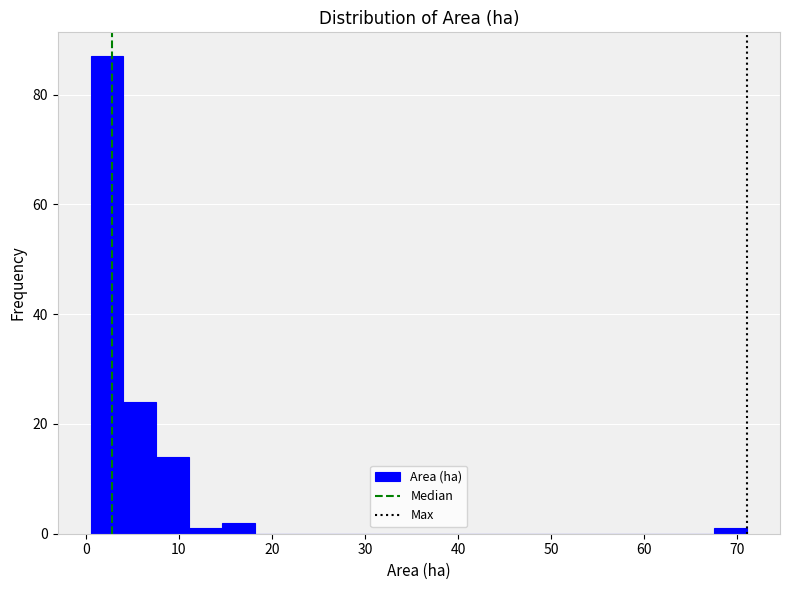

Around what value on the x-axis is the tallest bar? Give the approximate position of its centre, as read against the axis.

2